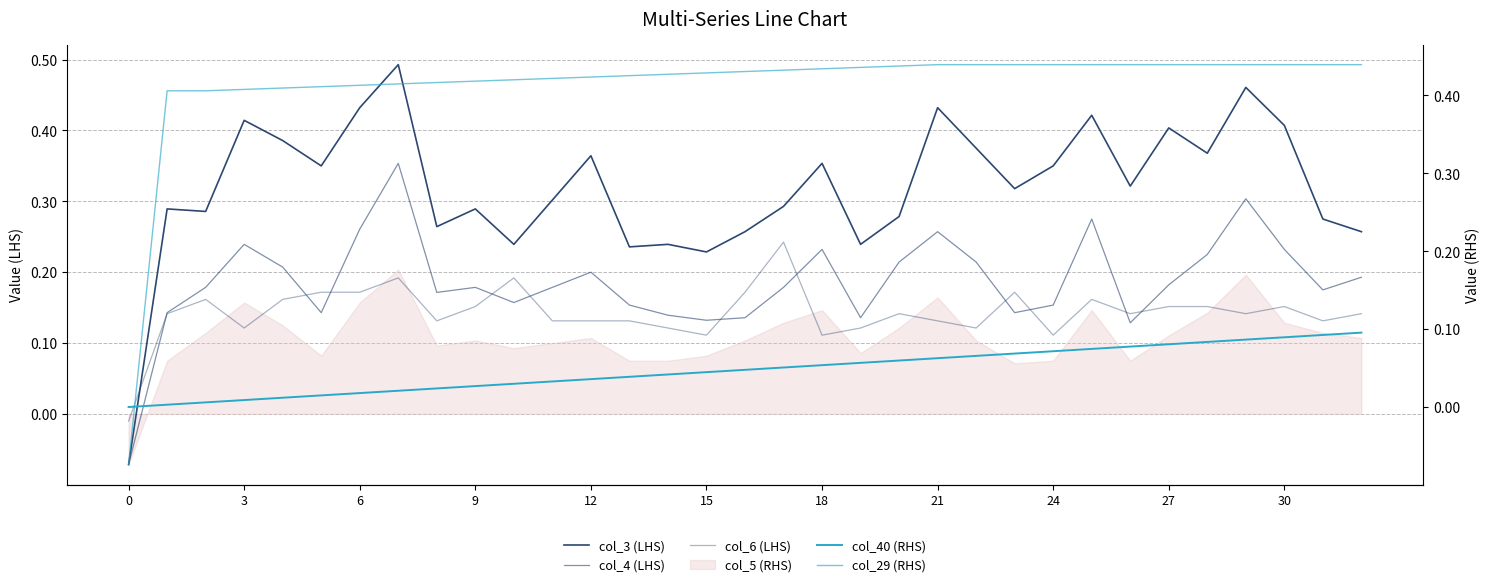

Is it true that col_40 (RHS) equals 0.1 at 12?

False